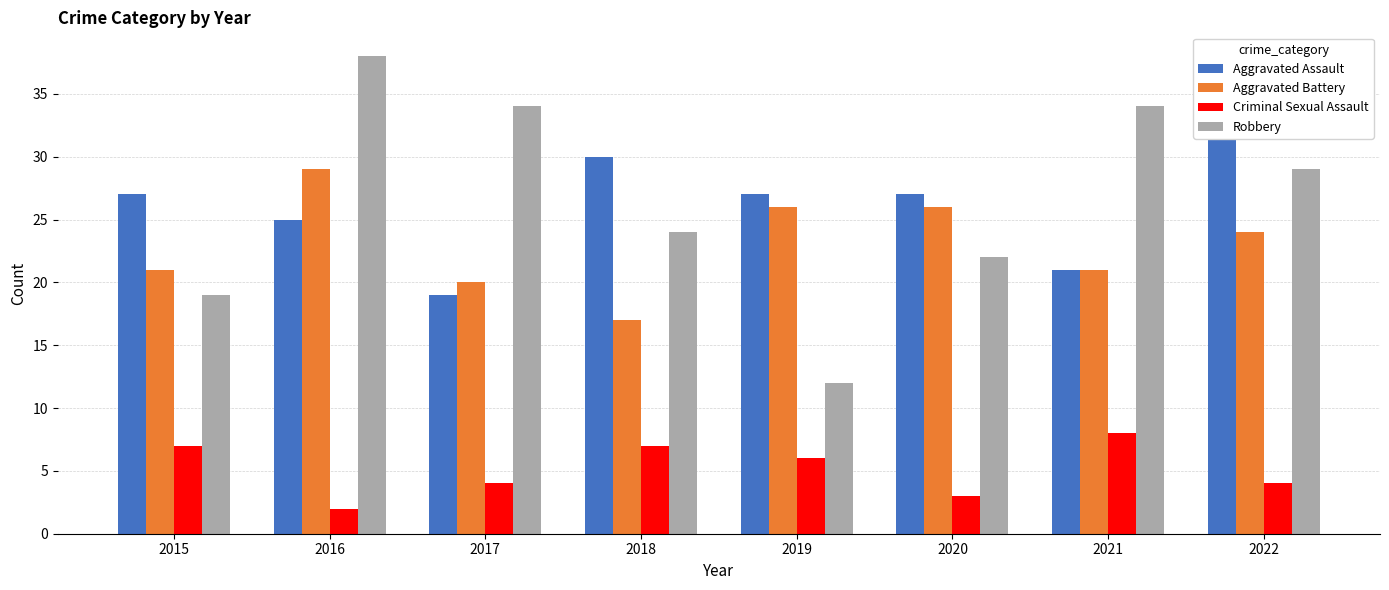

What is the difference between the maximum and minimum values in the Aggravated Assault series?

14